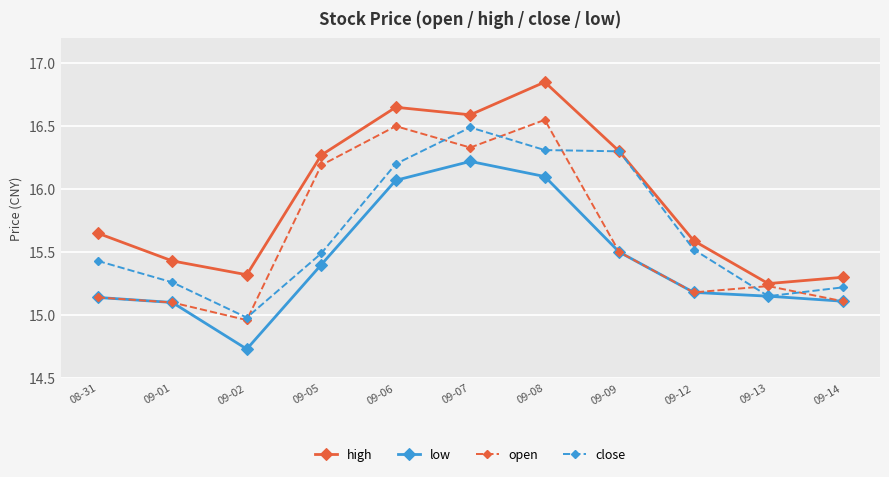

How many values in the low series are below 15?

1